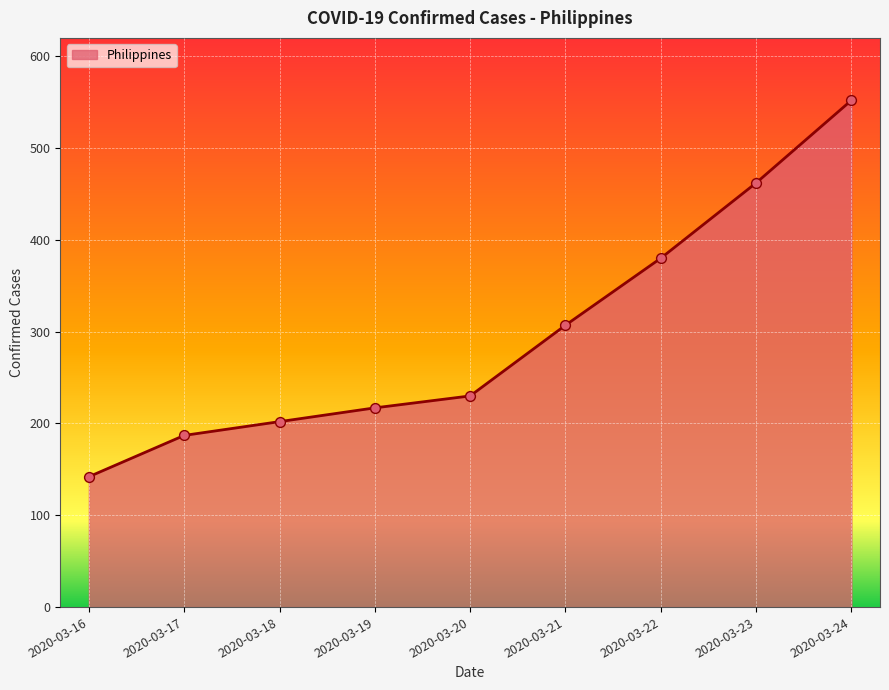

What is the change in value from 2020-03-22 to 2020-03-23?

+82